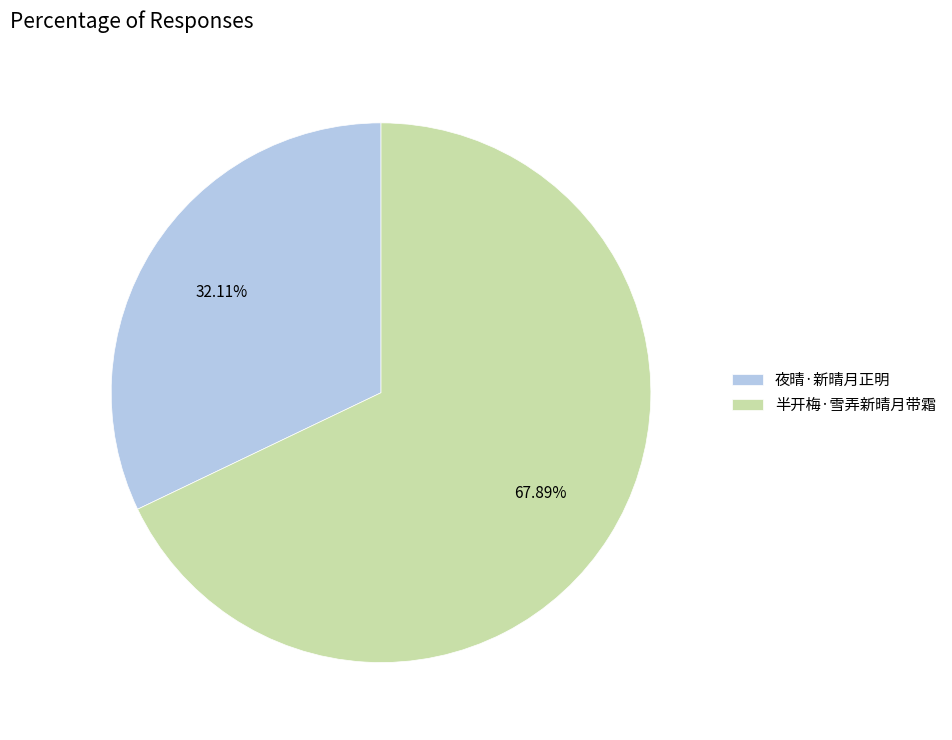

What is the largest slice in the pie chart?

半开梅·雪弄新晴月带霜